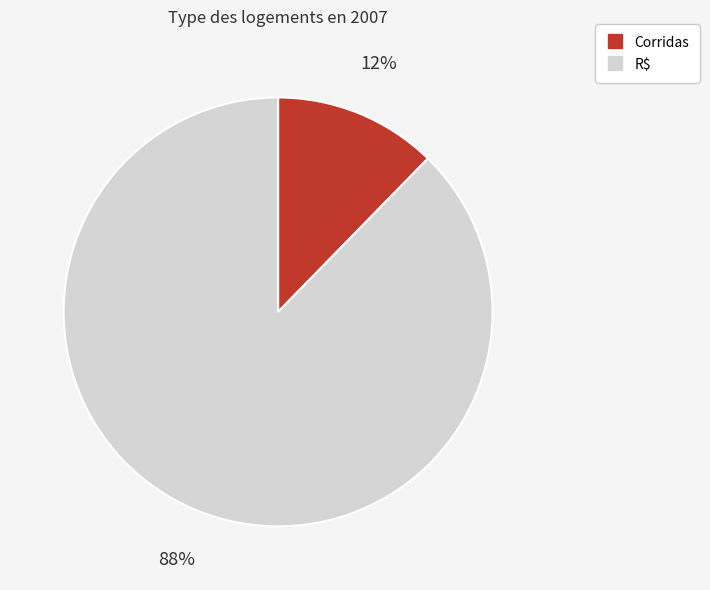

What percentage is the Corridas slice, to the nearest percent?

12%